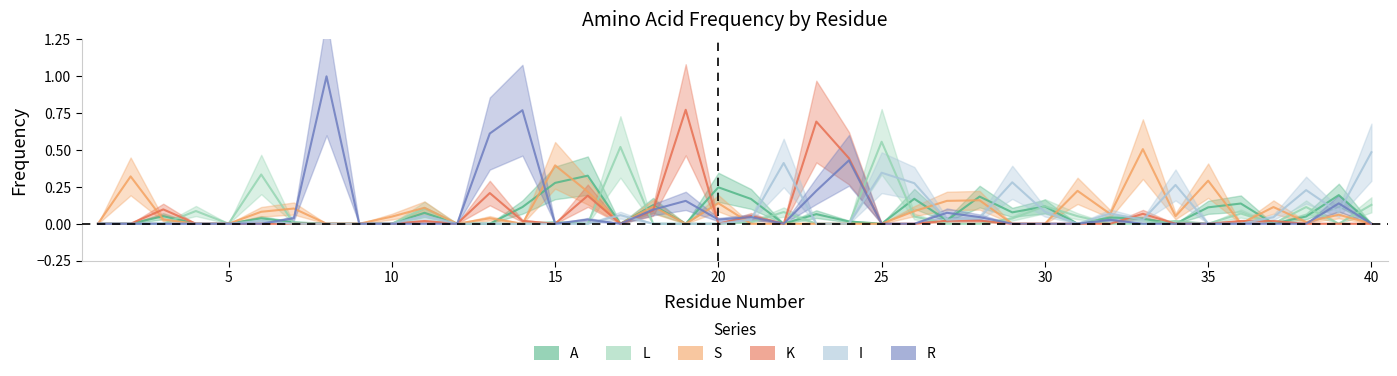

How many data points in I are above 0?

18